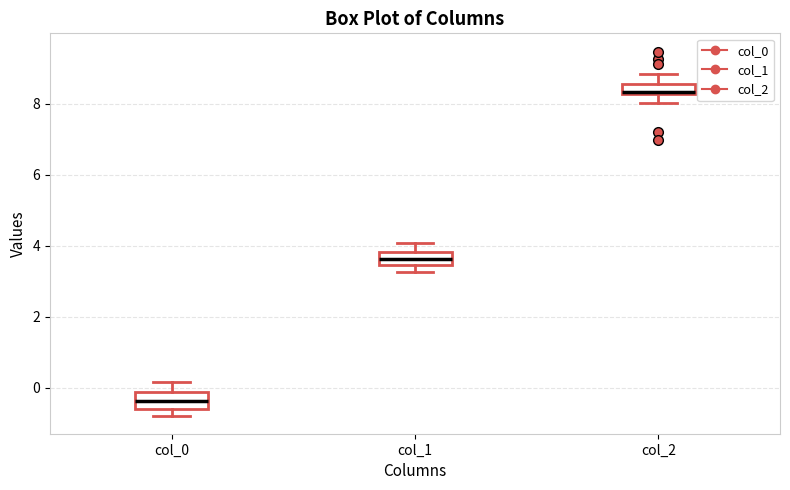

Where is the lower edge of the box for col_1 on the y-axis? The values are not printed on the chart, so give them approximately, as read against the axis.

3.4